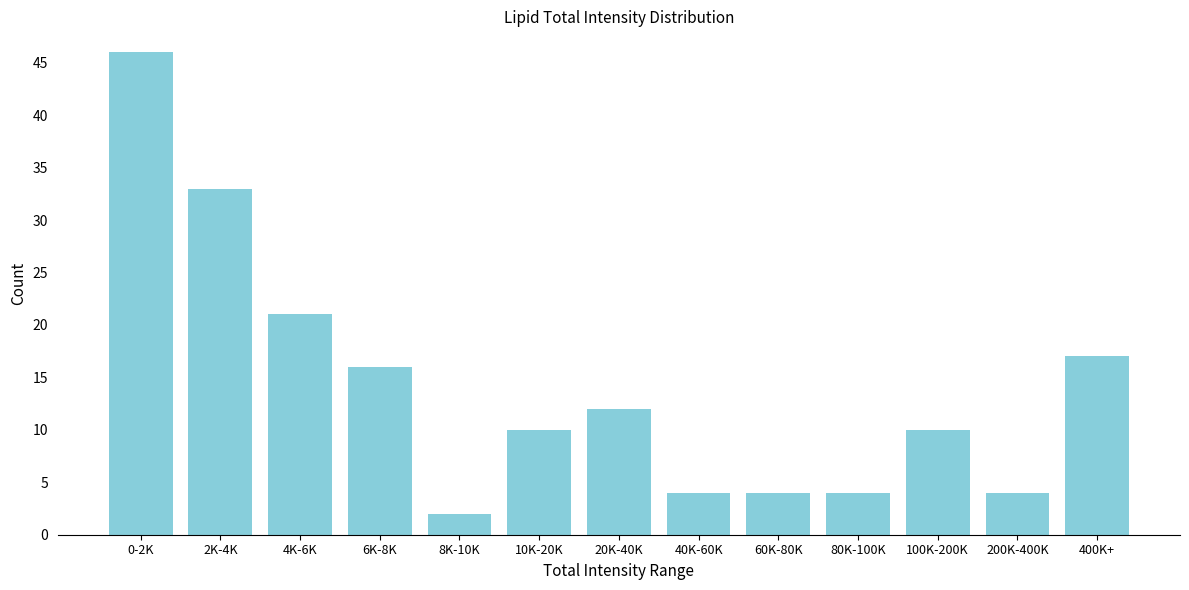

Reading left to right, what are all the values shown in this chart?

46	33	21	16	2	10	12	4	4	4	10	4	17